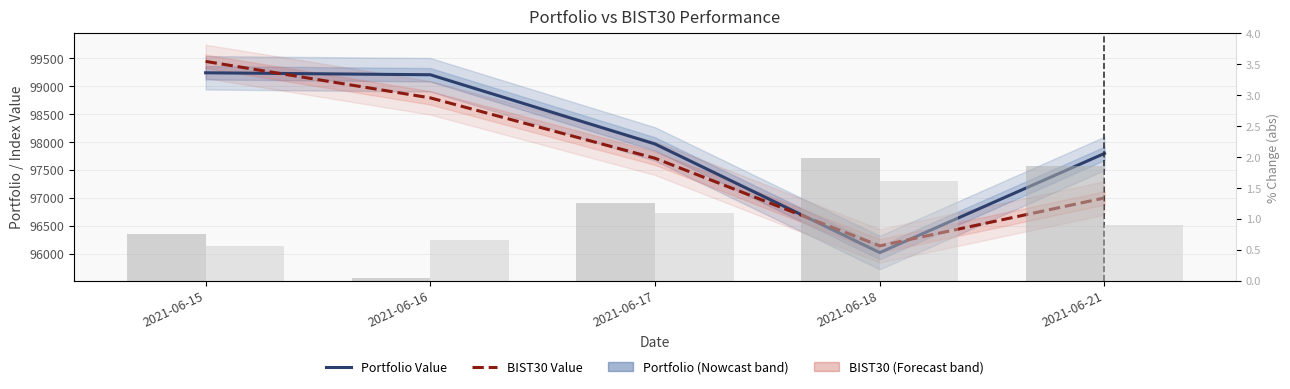

At how many categories does at least one series exceed 98184?

2